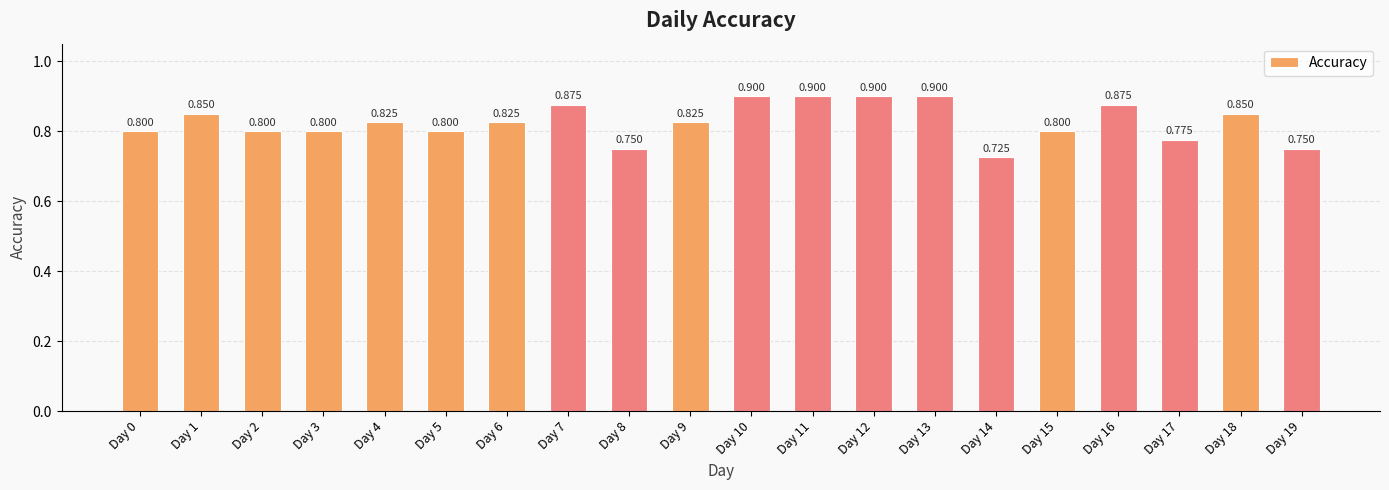

What is the sum of all values?

16.5